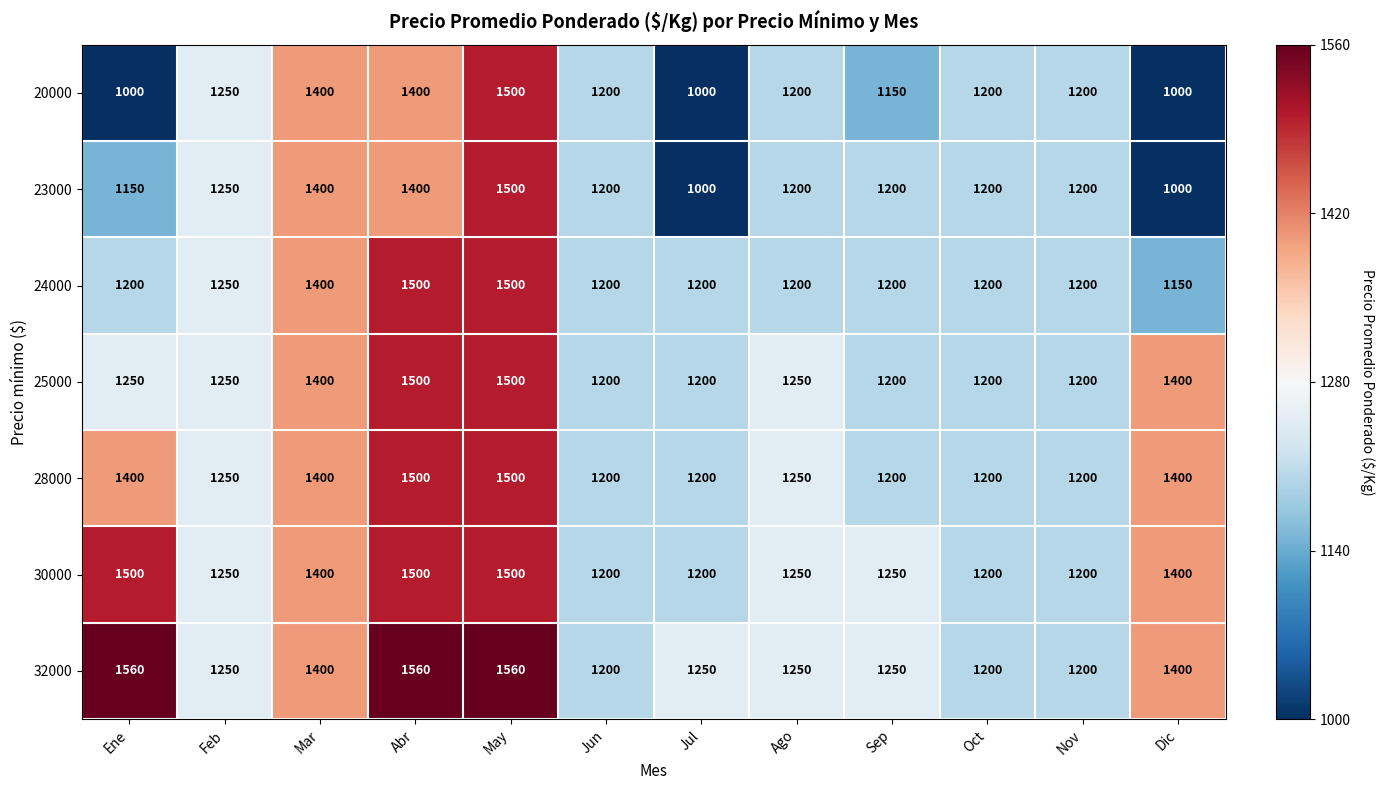

The 30000 series shows 482 at Feb. True or false?

False